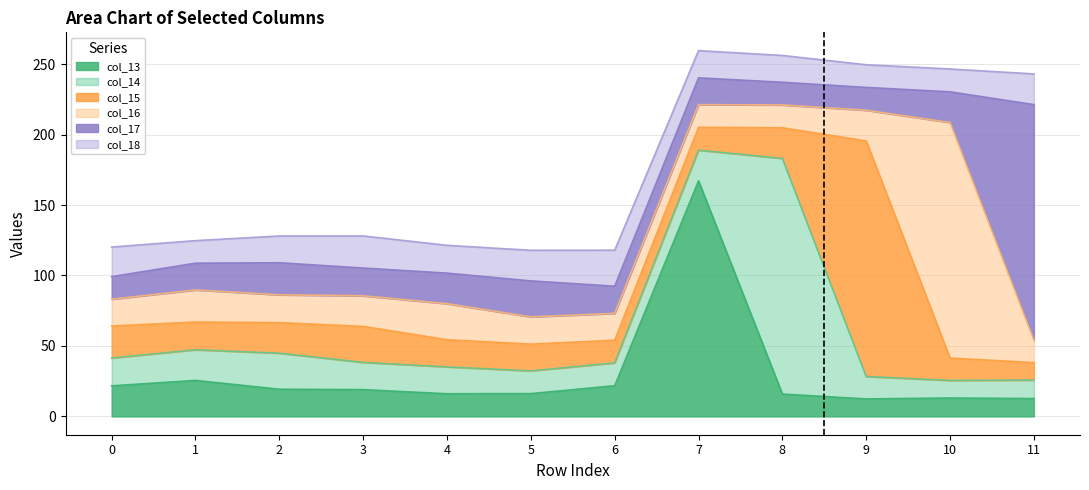

What is the maximum value for col_18?

25.6